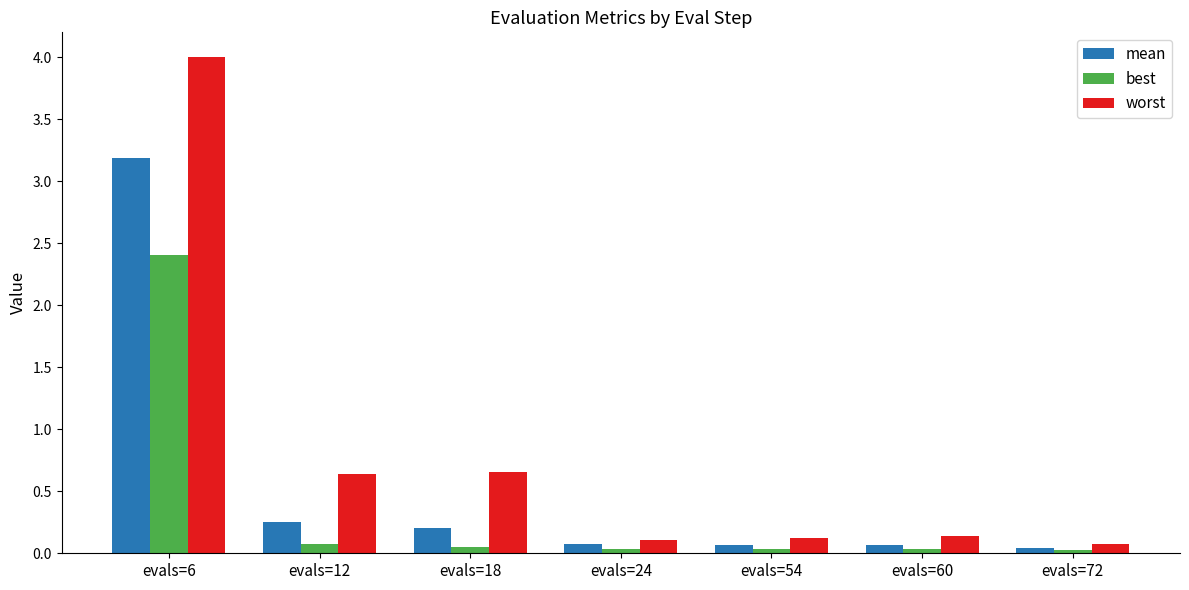

The value of best at evals=6 is 1.1. True or false?

False